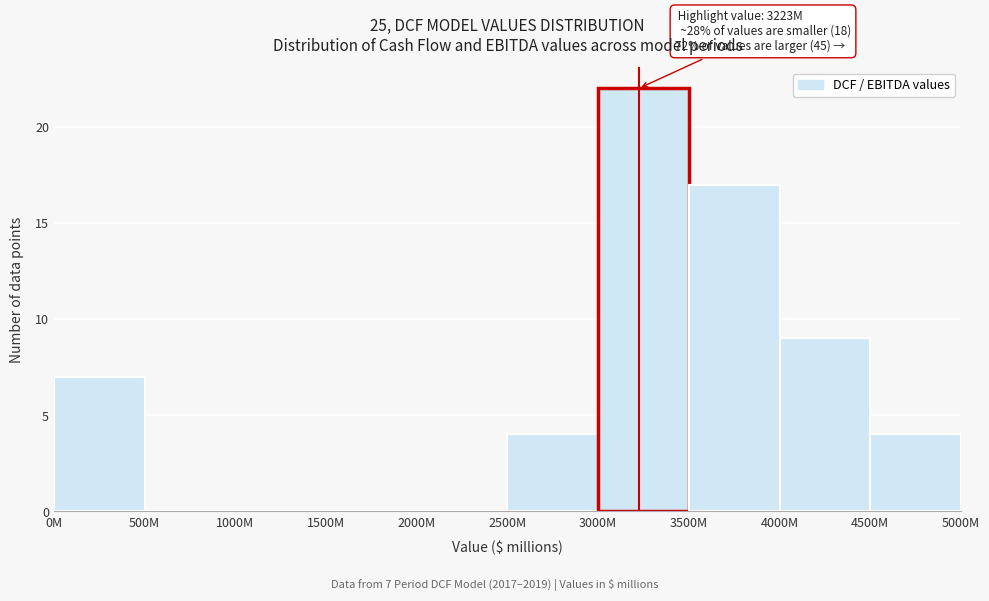

Reading left to right, transcribe all the data shown in this chart.

0M=7	500M=0	1000M=0	1500M=0	2000M=0	2500M=4	3000M=22	3500M=17	4000M=9	4500M=4